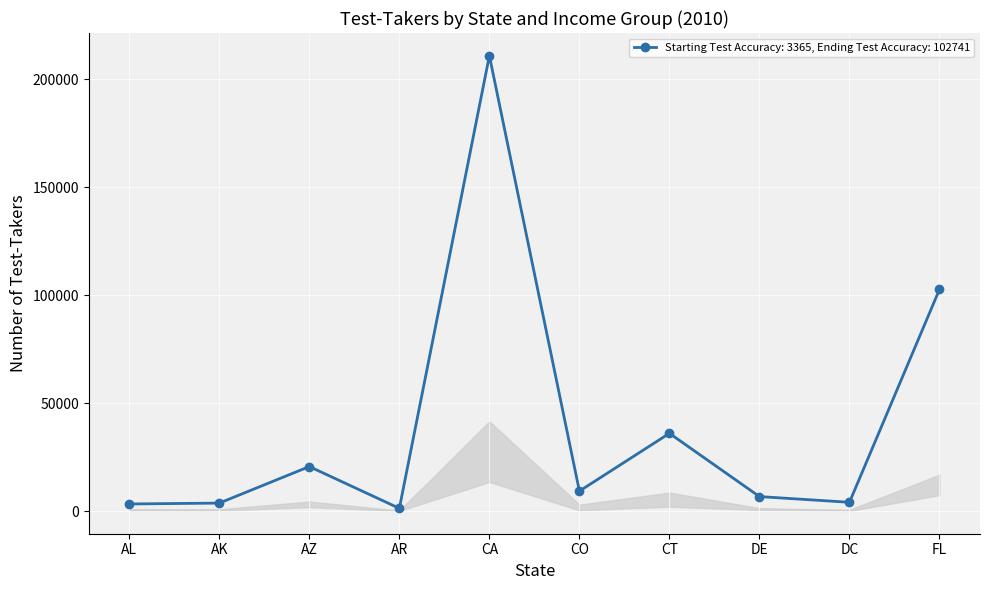

What is the change in value from DE to FL?

+95954